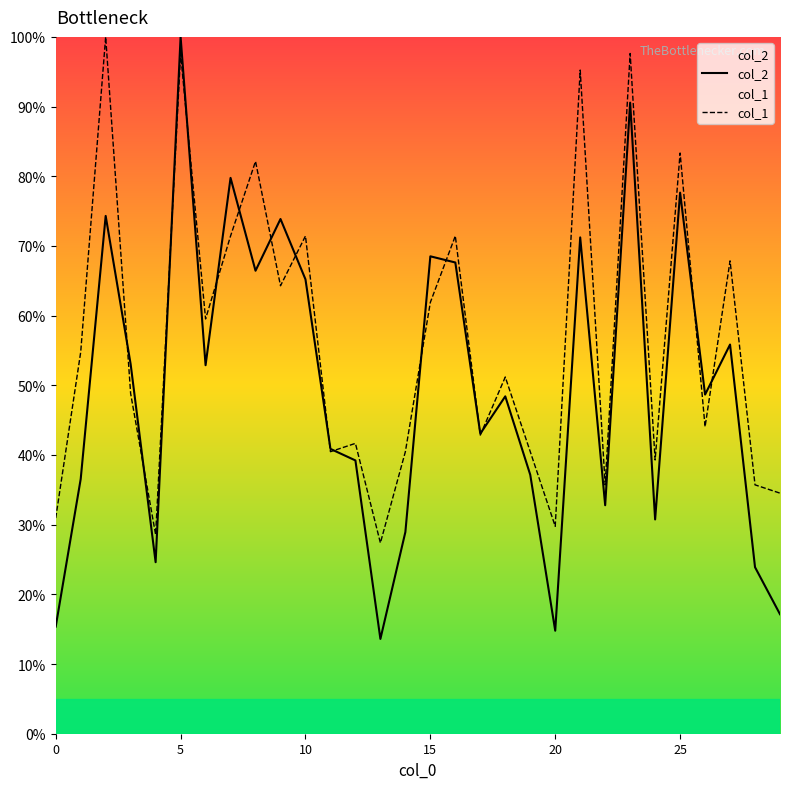

What value does the col_1 series have at 10?

71.4